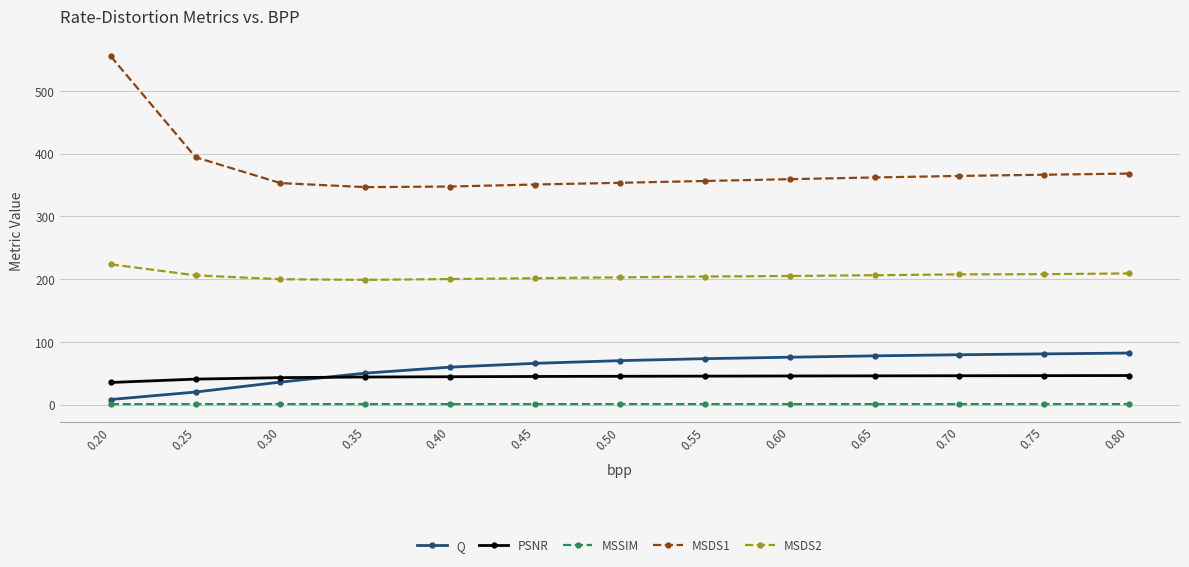

How many intersections are there between PSNR and Q?

1